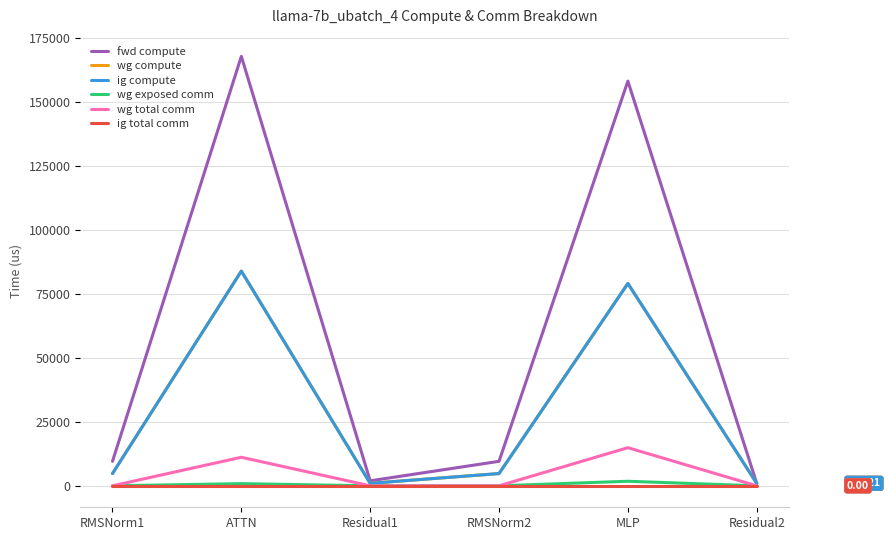

What is the sum of all wg compute values?

174558.4